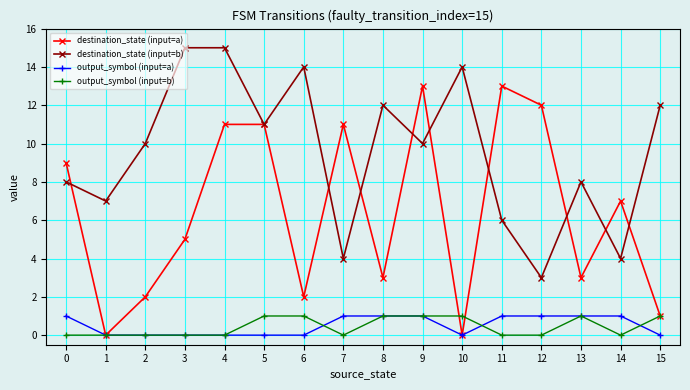

Which series ends up on top after the final intersection of destination_state (input=b) and destination_state (input=a)?

destination_state (input=b)